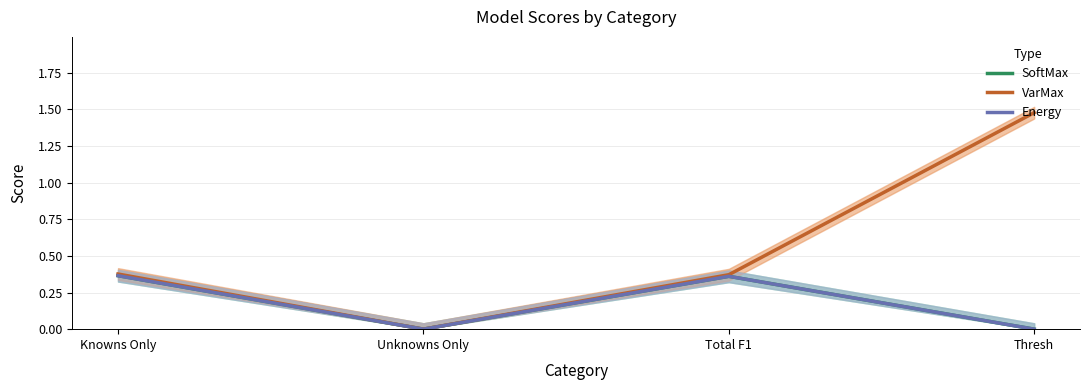

Reading left to right, list all the values displayed in this chart.

SoftMax: 0.4	0.0	0.4	0.0
VarMax: 0.4	0.0	0.4	1.5
Energy: 0.4	0.0	0.4	0.0